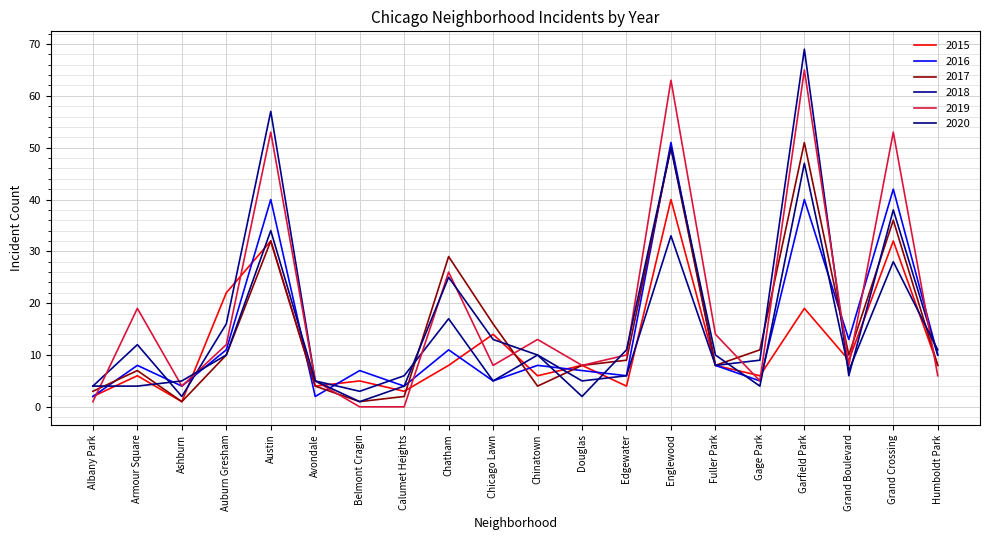

What is the difference between the maximum and second lowest values in the 2018 series?

66